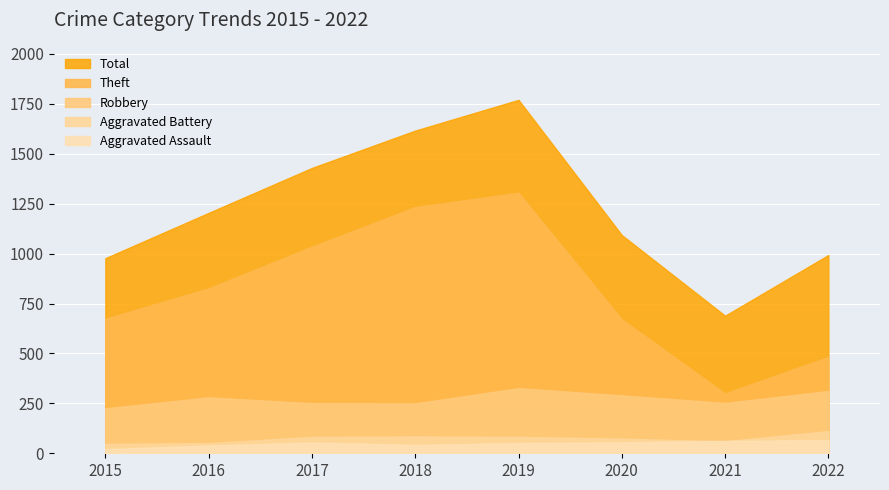

What is the highest value of the Theft series?

1305